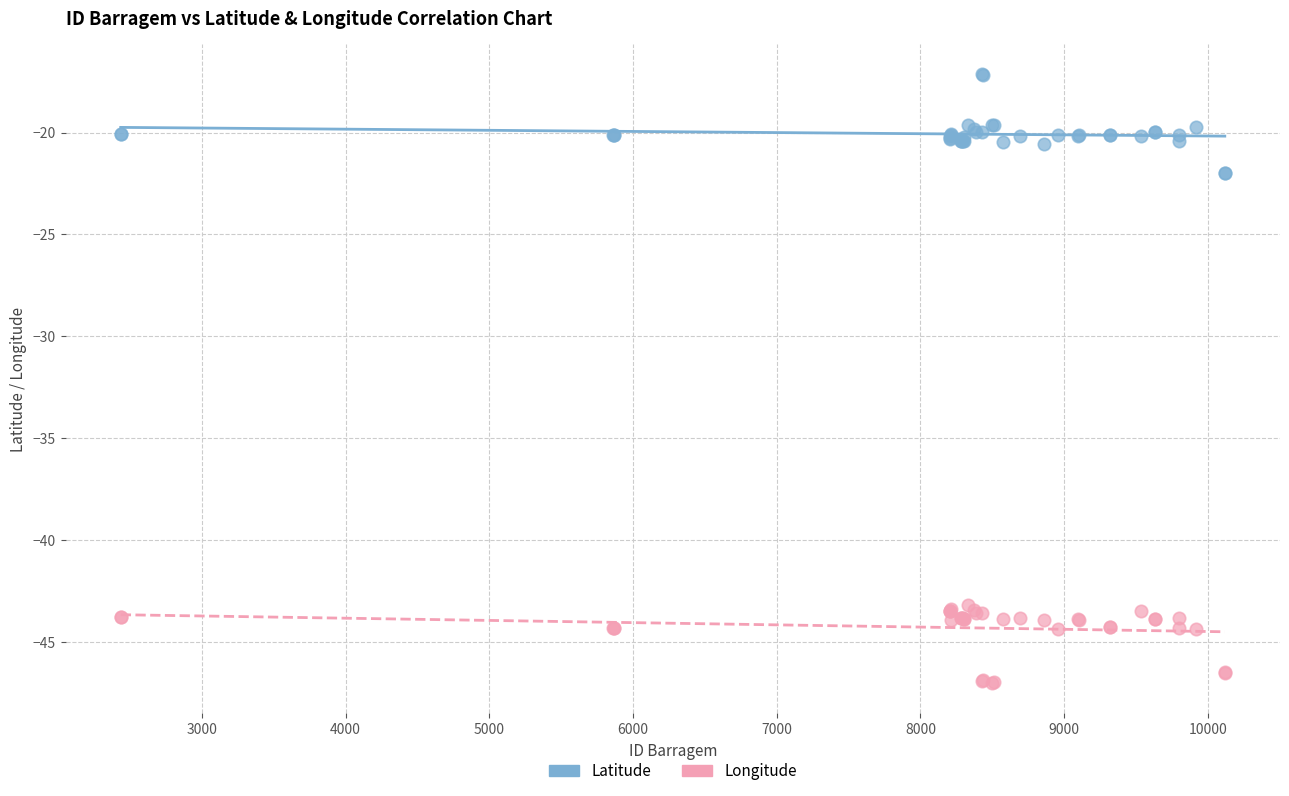

What is the X range (max minus min) for the scatter plot?

7682.0